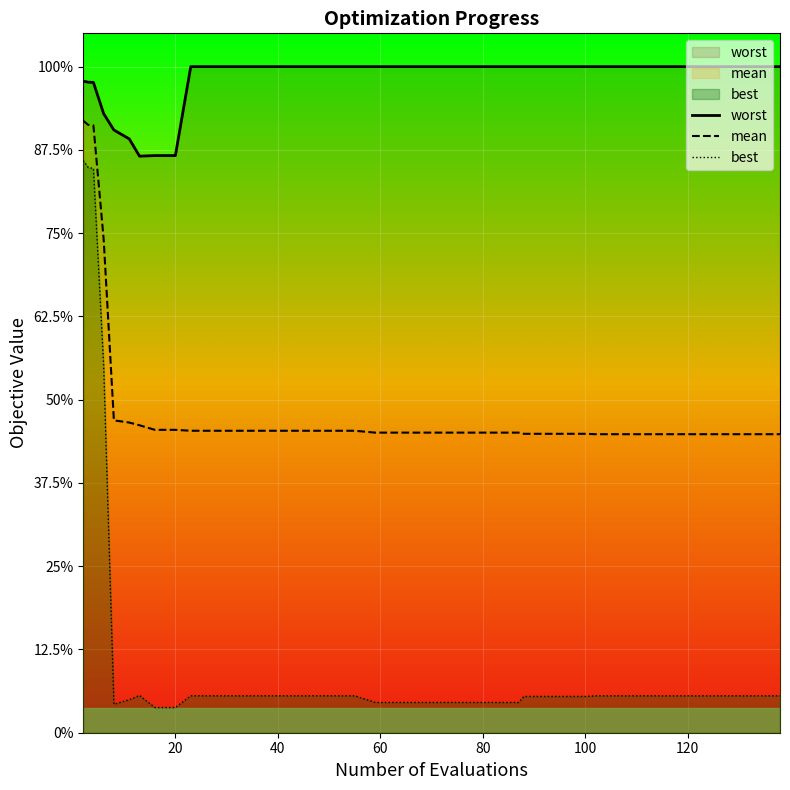

True or false: worst and mean cross at least once.

False